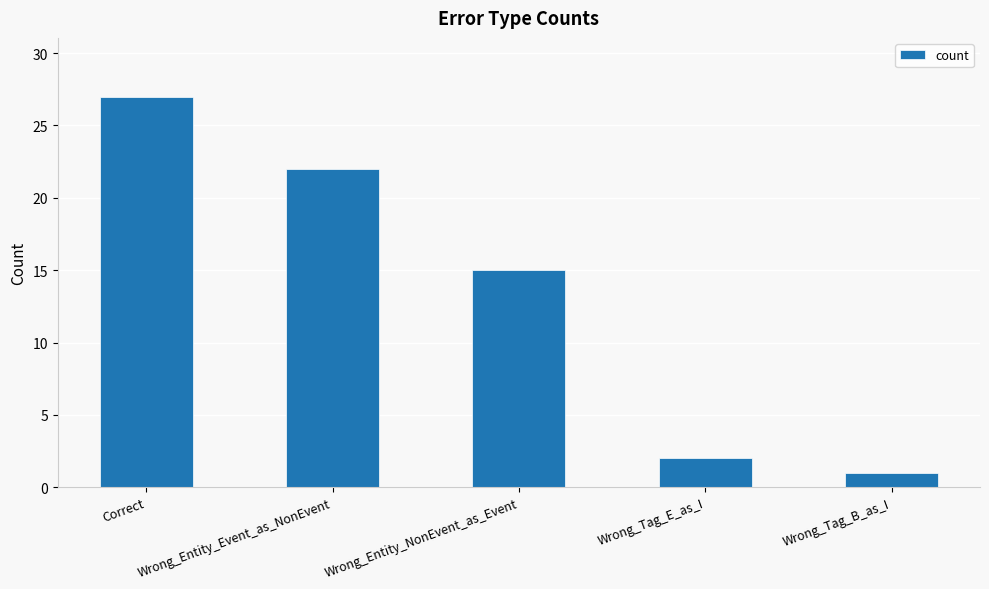

Reading left to right, extract all data points from this chart.

27	22	15	2	1